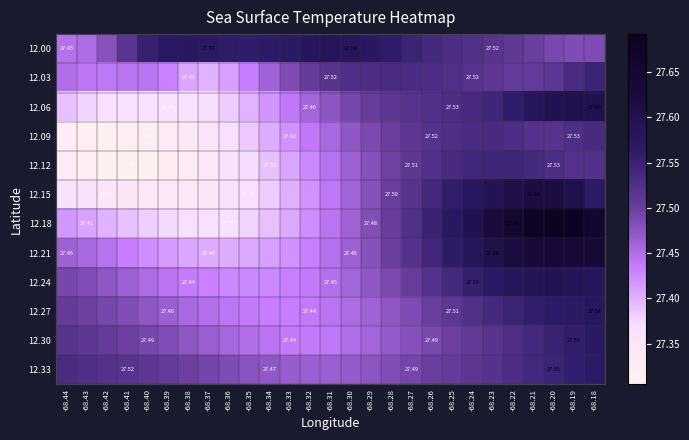

Rank the series by their maximum value, from highest to lowest.

12.18, 12.21, 12.15, 12.06, 12.24, 12.00, 12.27, 12.30, 12.33, 12.03, 12.12, 12.09